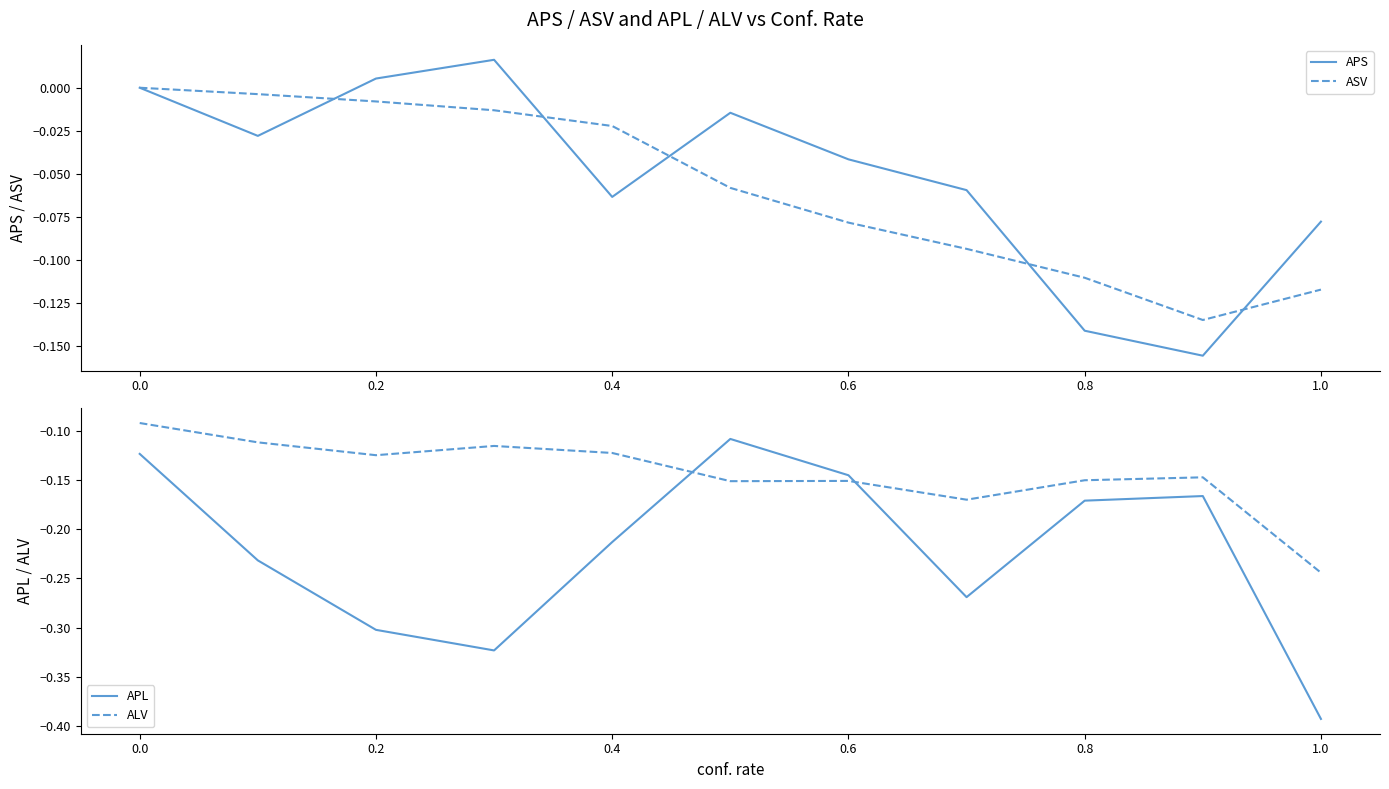

The APL series shows -0.2 at 0.0. True or false?

False